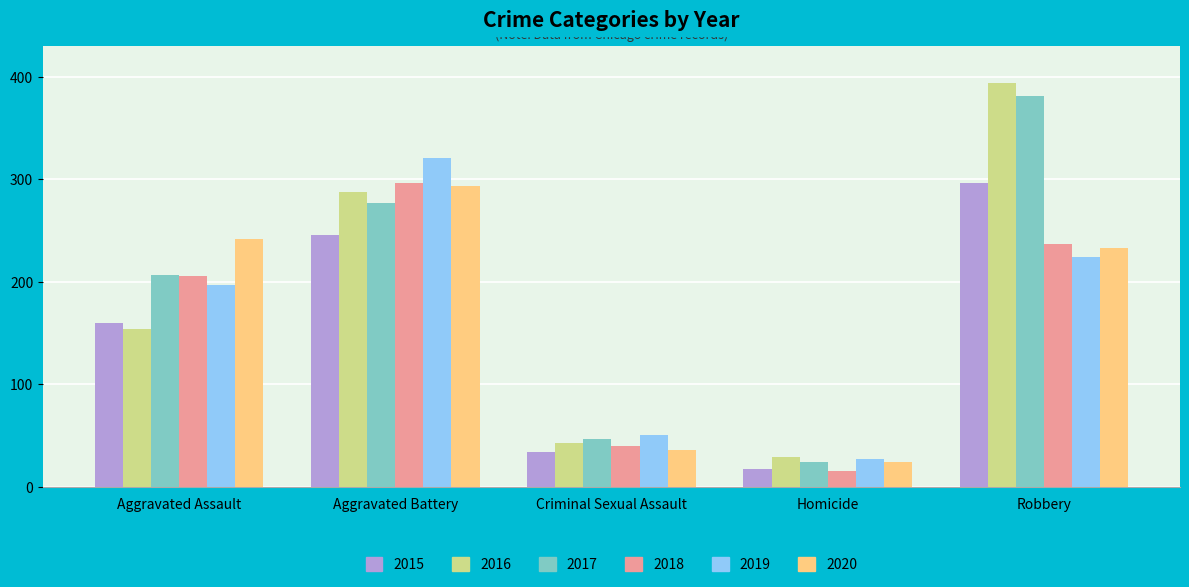

Is it true that 2015 equals 160 at Aggravated Assault?

True